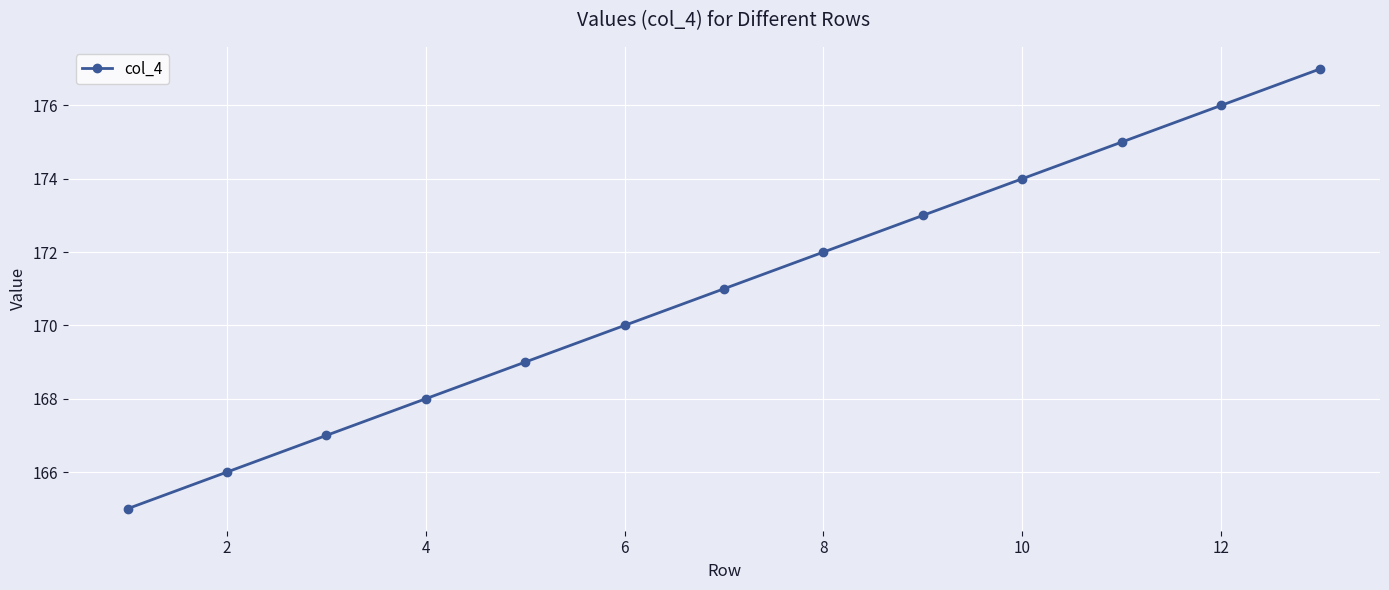

What is the value of the 6th point from the left?

170